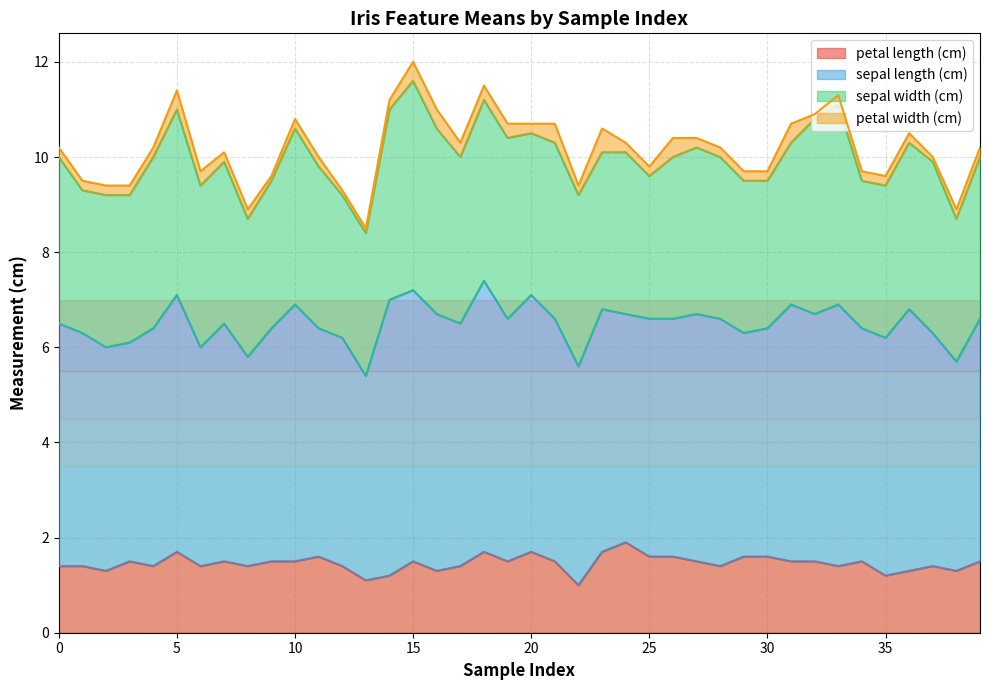

Which series changed the most between 8 and 32?

sepal width (cm)